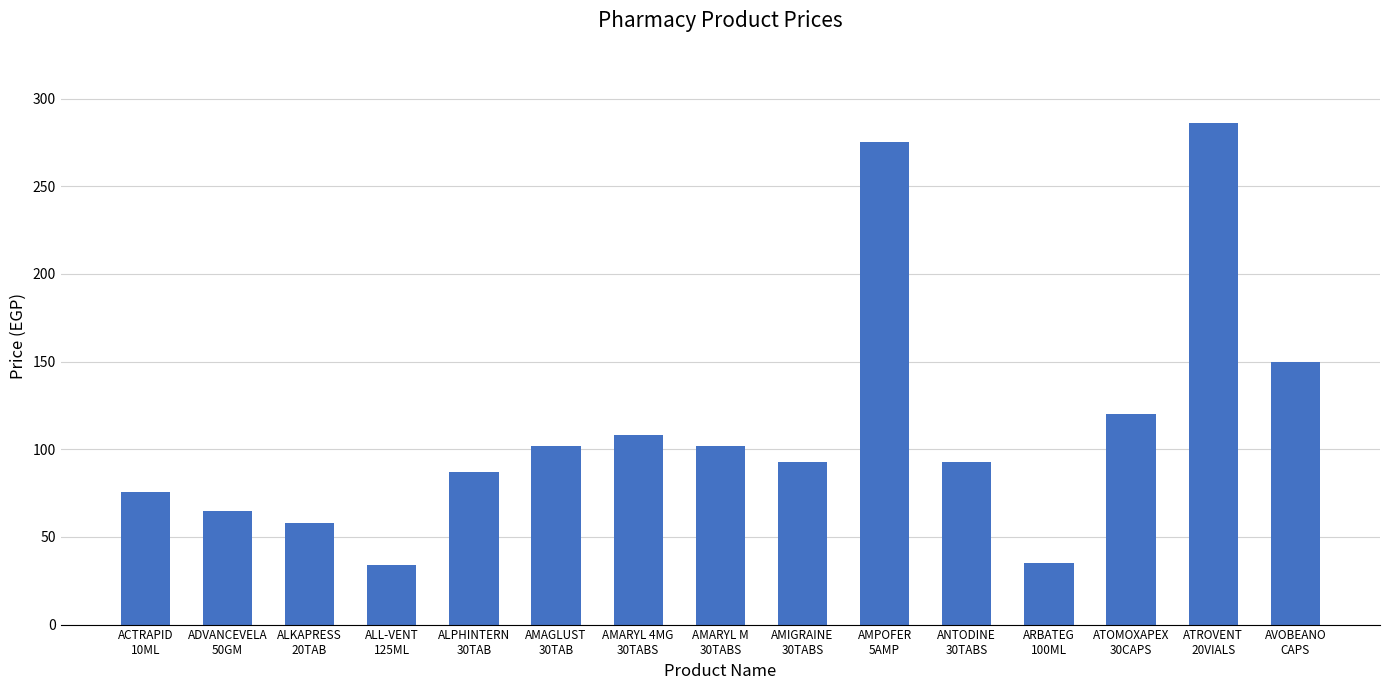

What is the value of the 3rd bar from the left?

58.0